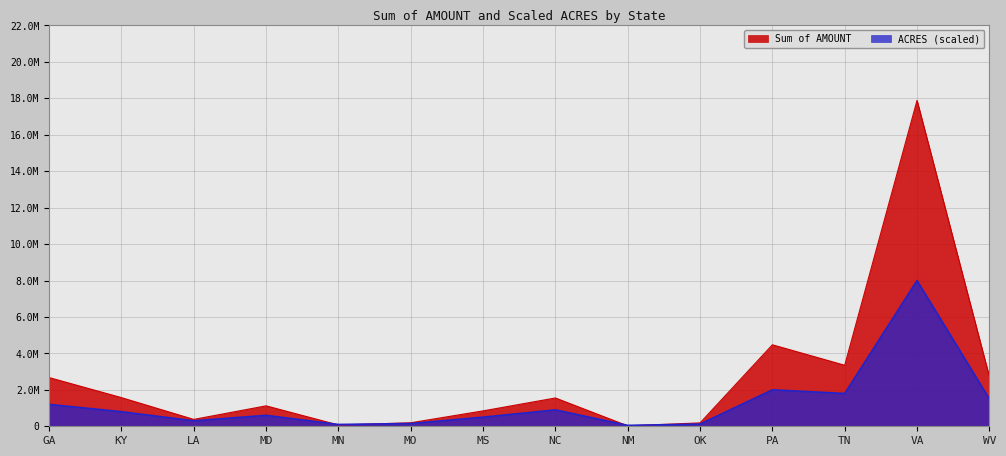

Rank the series at NC from highest to lowest value.

Sum of AMOUNT, ACRES (scaled)